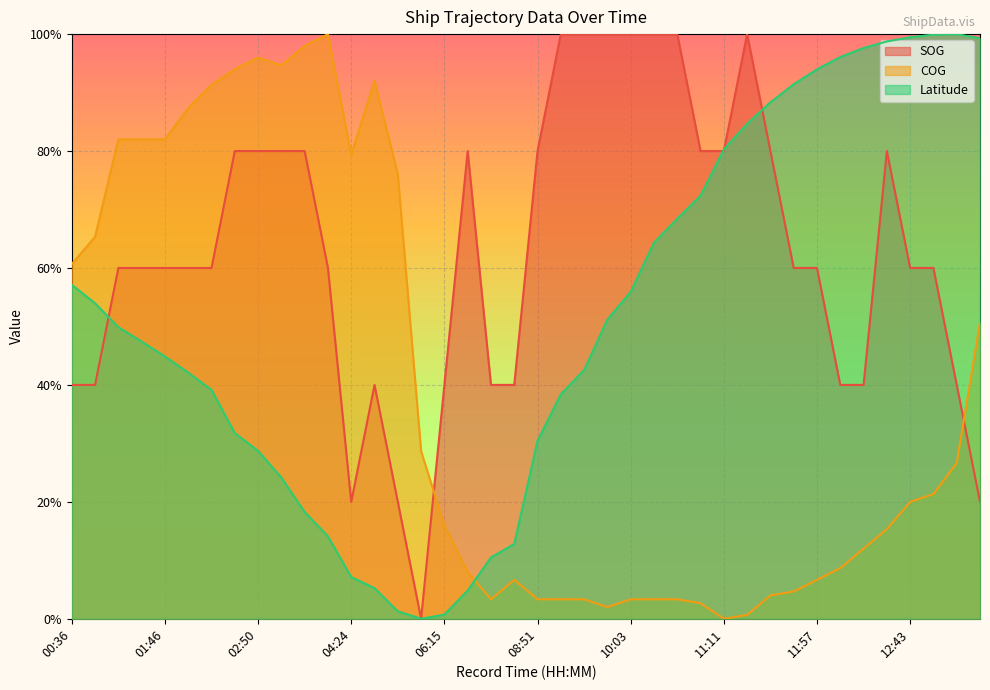

How many values in COG are above zero?

39